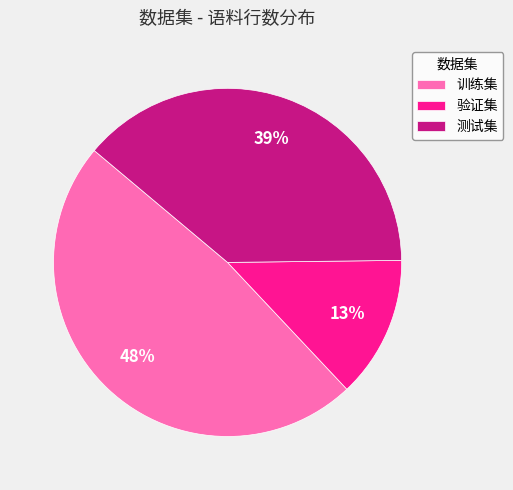

Count the number of slices in the pie.

3